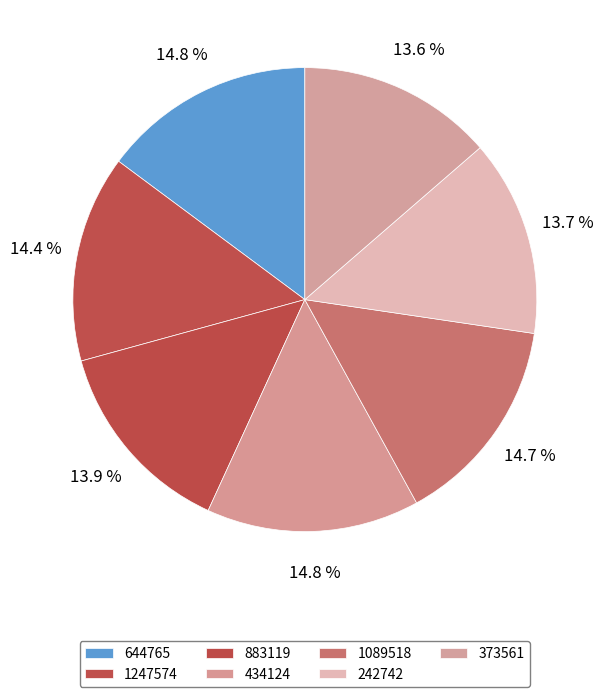

To the nearest percent, what is the difference between the largest and smallest slice percentages?

1%